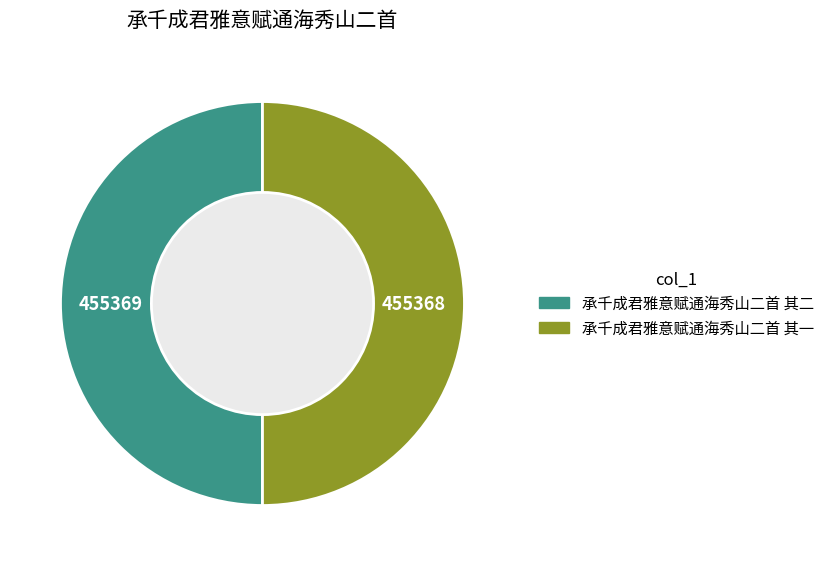

Is the sum of 承千成君雅意赋通海秀山二首 其一 and 承千成君雅意赋通海秀山二首 其二 greater than half?

Yes